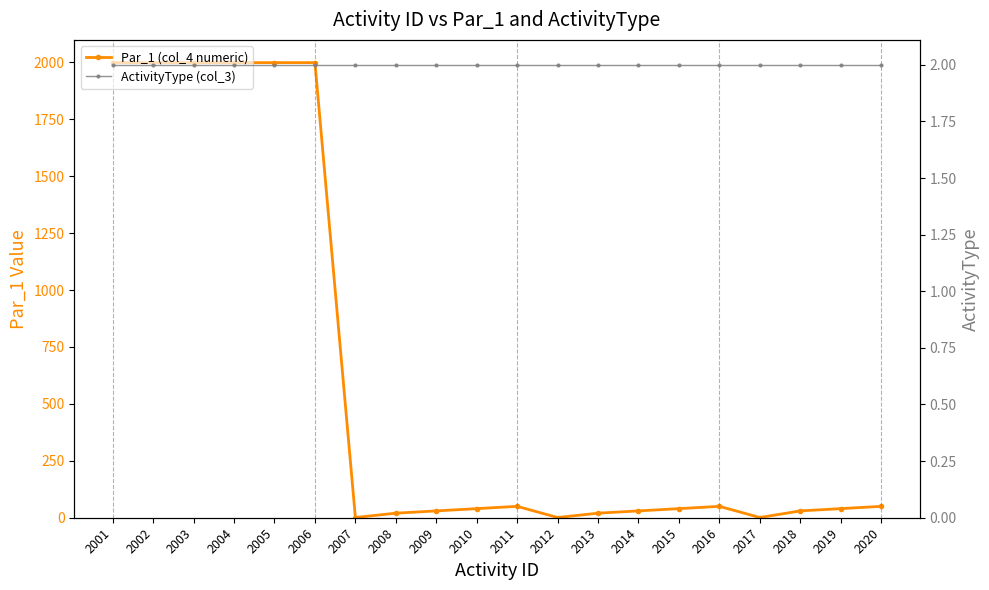

Read the ActivityType (col_3) value at 2005.

2